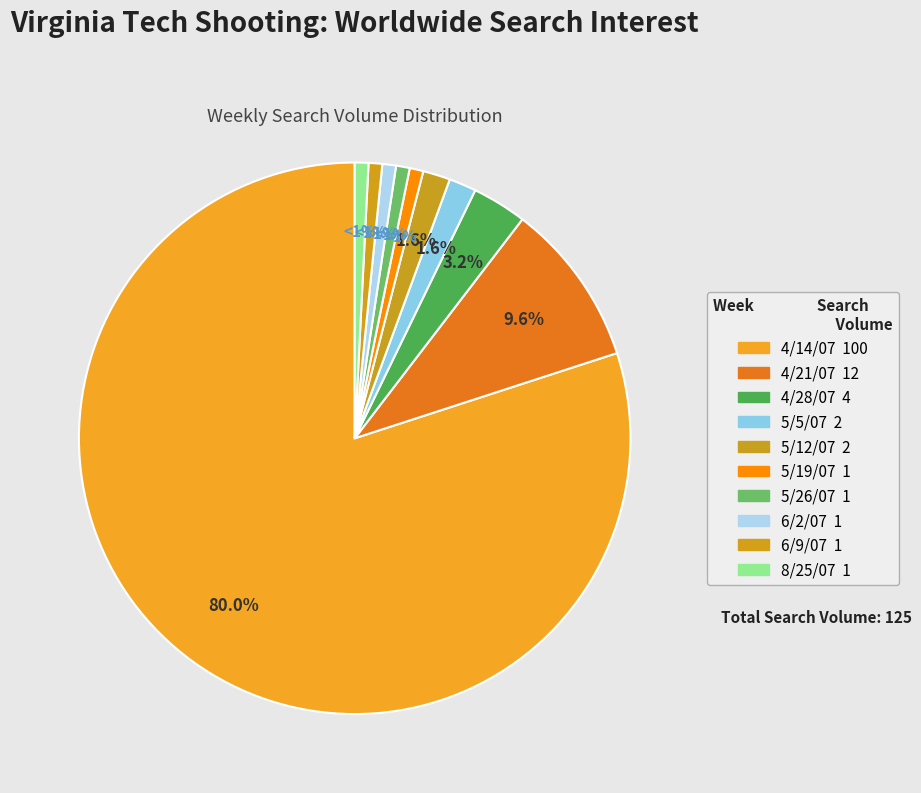

Rank the categories by value from lowest to highest.

5/19/07, 5/26/07, 6/2/07, 6/9/07, 8/25/07, 5/5/07, 5/12/07, 4/28/07, 4/21/07, 4/14/07